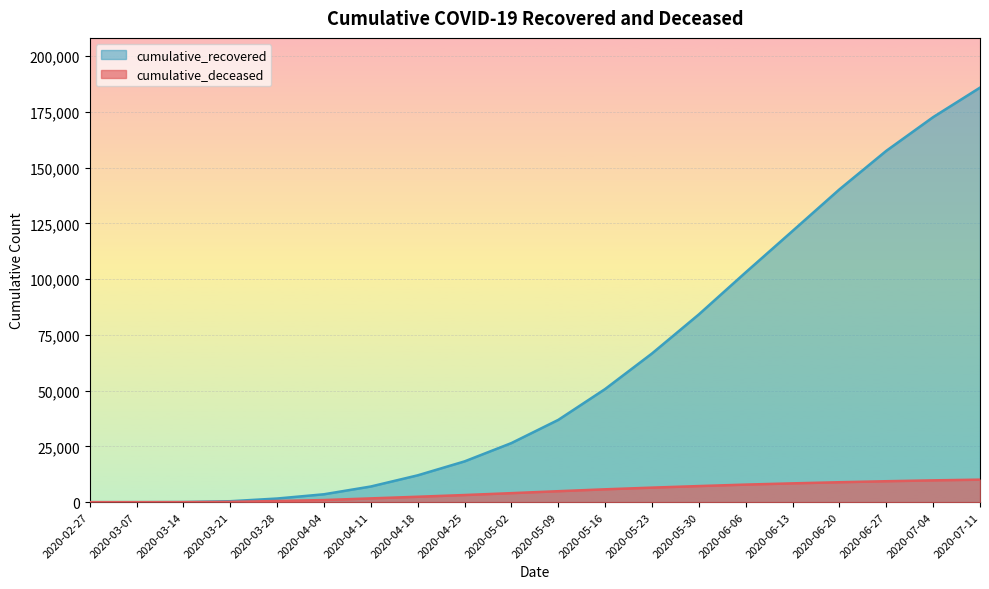

True or false: cumulative_deceased has more than 0 points higher than both neighbors.

False